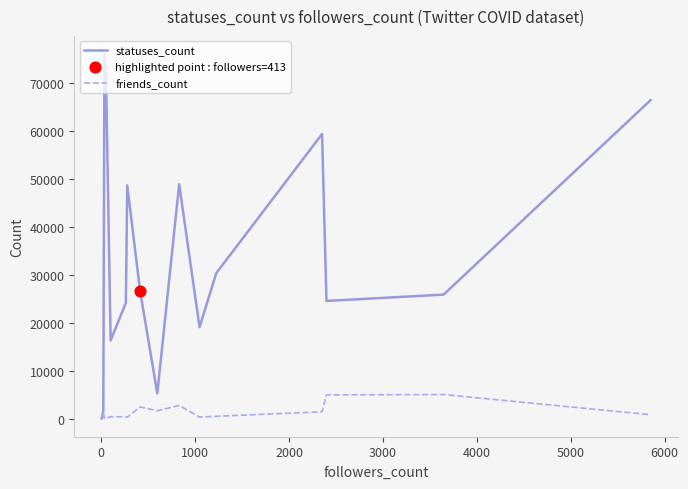

Which series has the largest total across all categories?

statuses_count